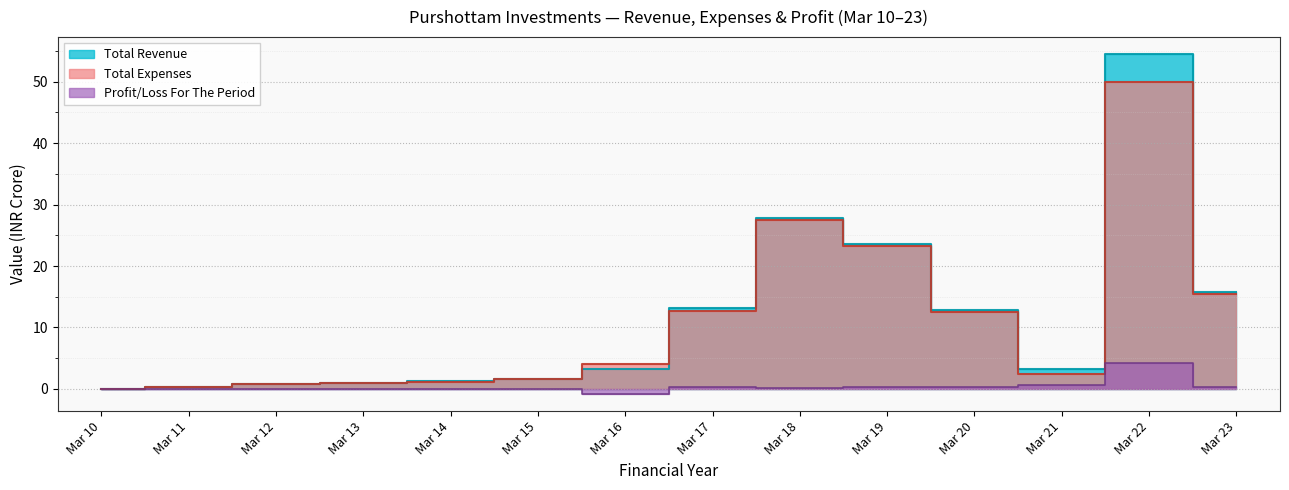

What is the maximum value shown in the chart?

54.5